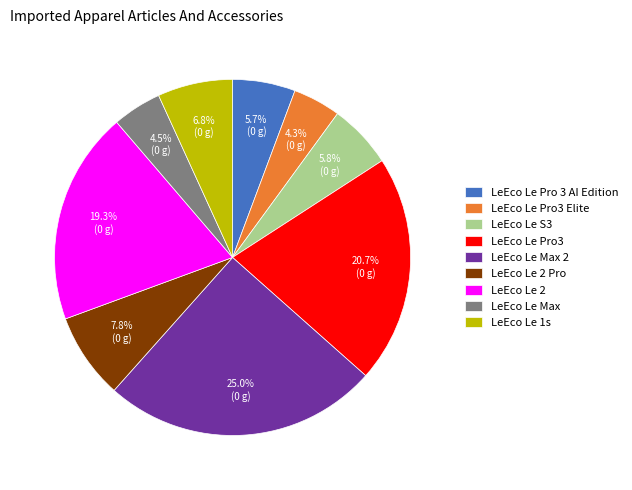

How much of the chart is everything except LeEco Le Pro 3 AI Edition?

94.3%